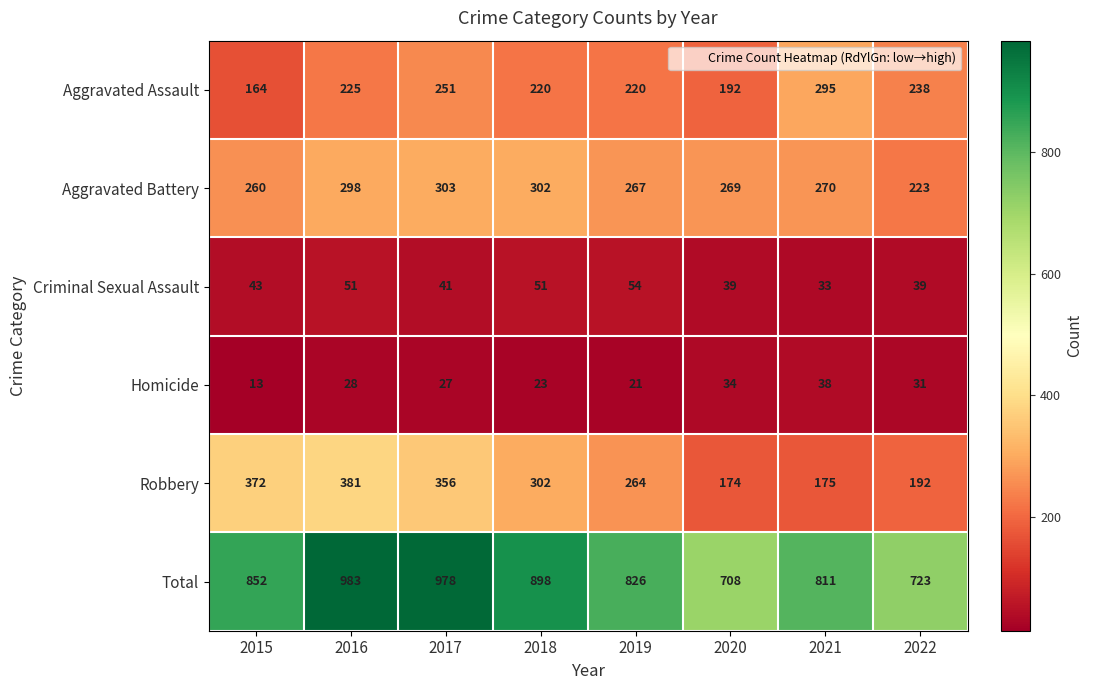

Which category has the highest value across all series?

2016